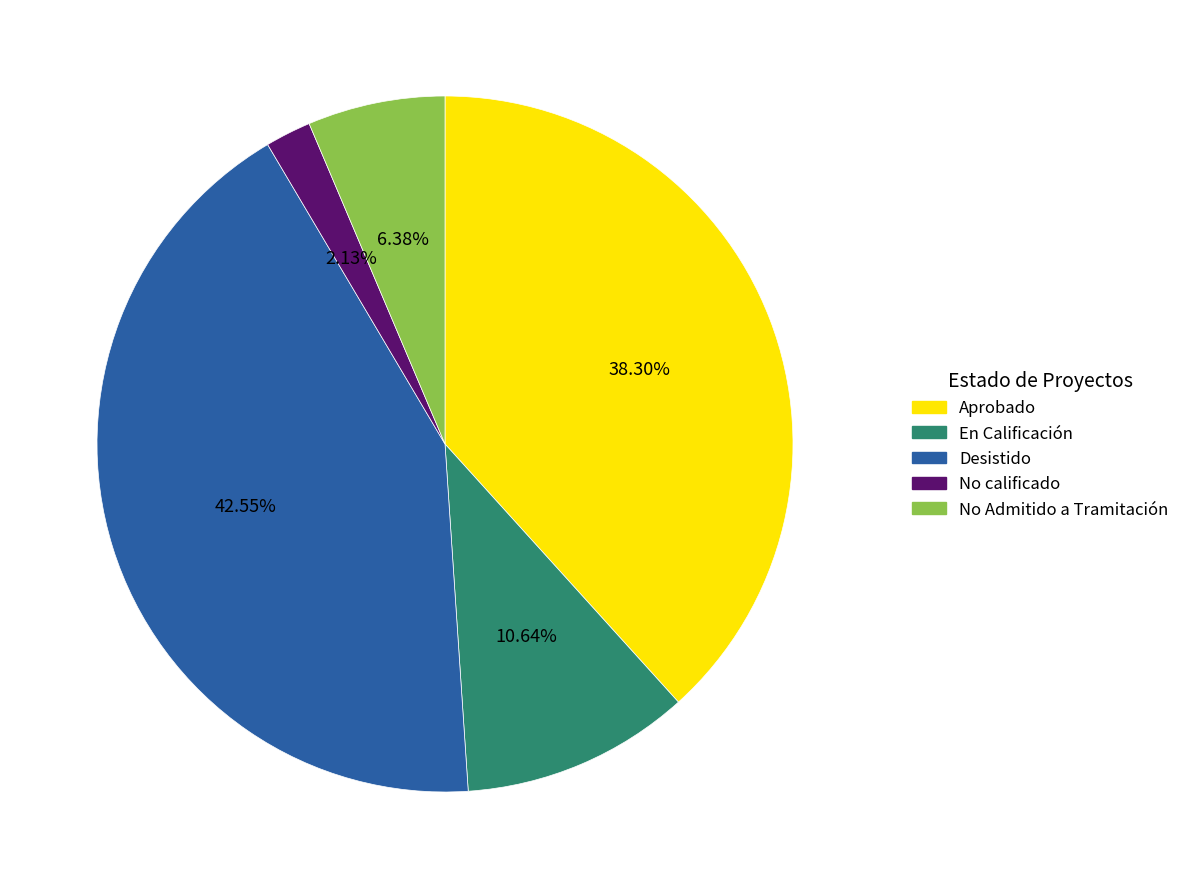

The No Admitido a Tramitación slice represents 1% of the pie. True or false?

False